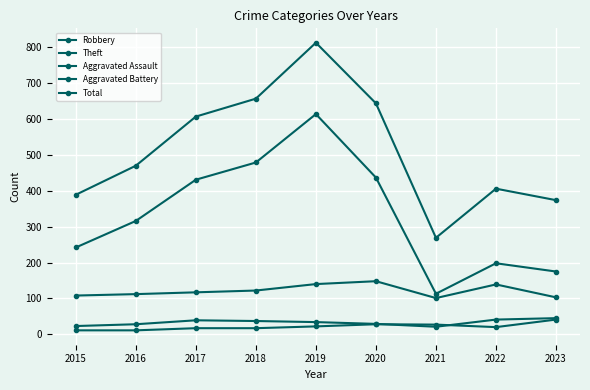

Which category has the highest value in the Robbery series?

2020